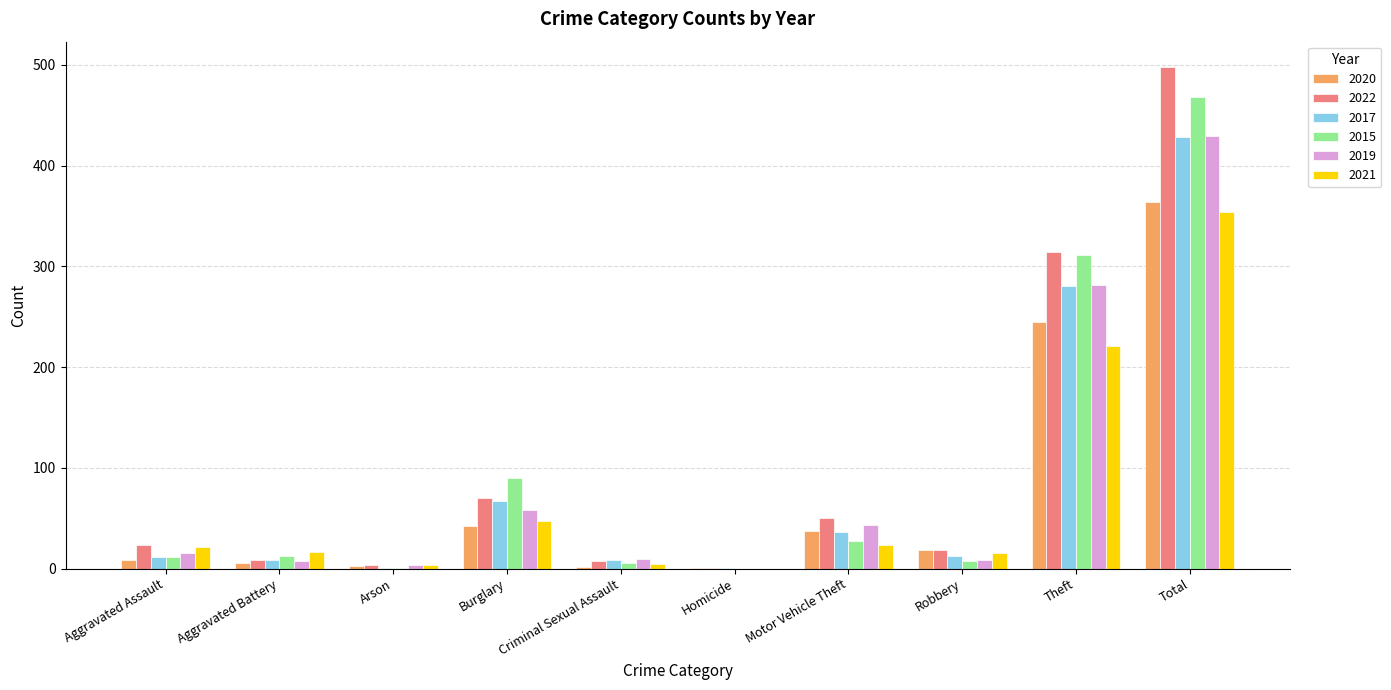

How many distinct data groups are displayed?

6